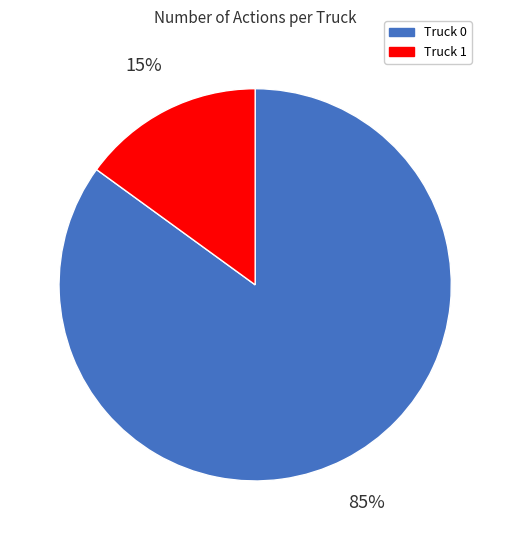

To the nearest percent, what percentage of the pie is Truck 1?

15%